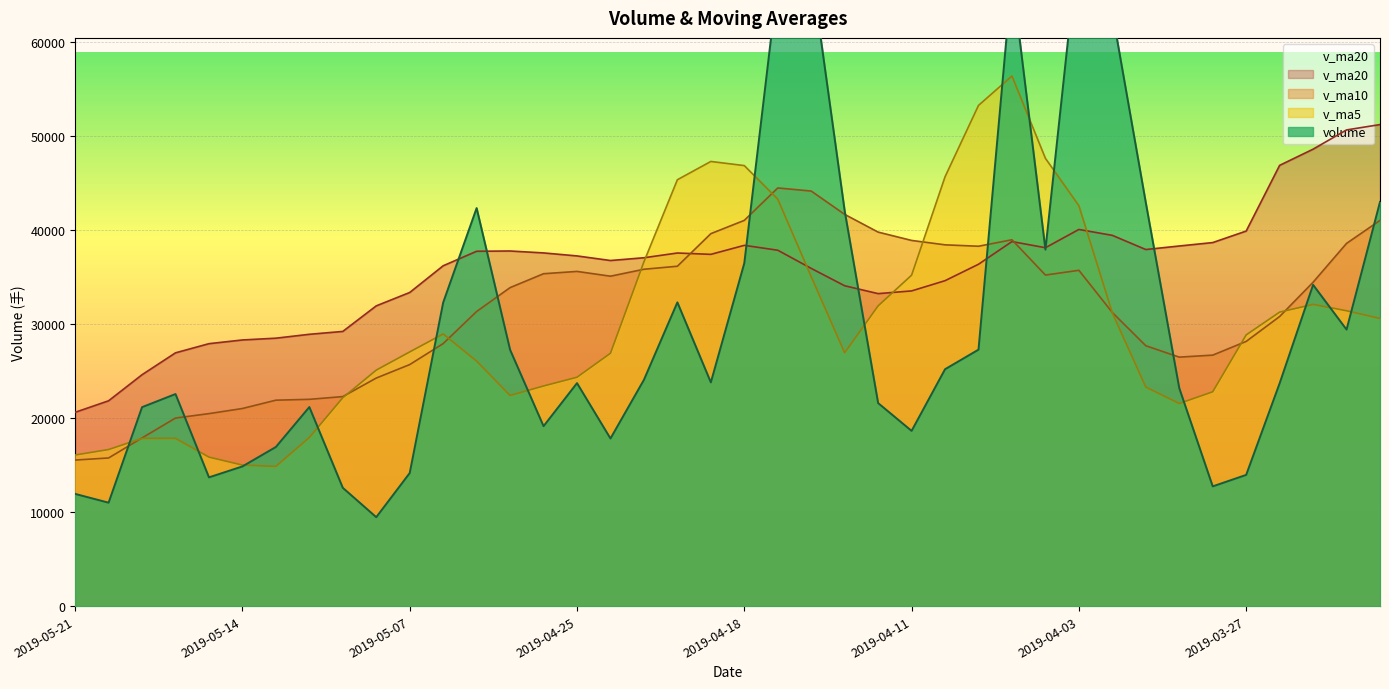

True or false: volume has more than 0 points higher than both neighbors.

True